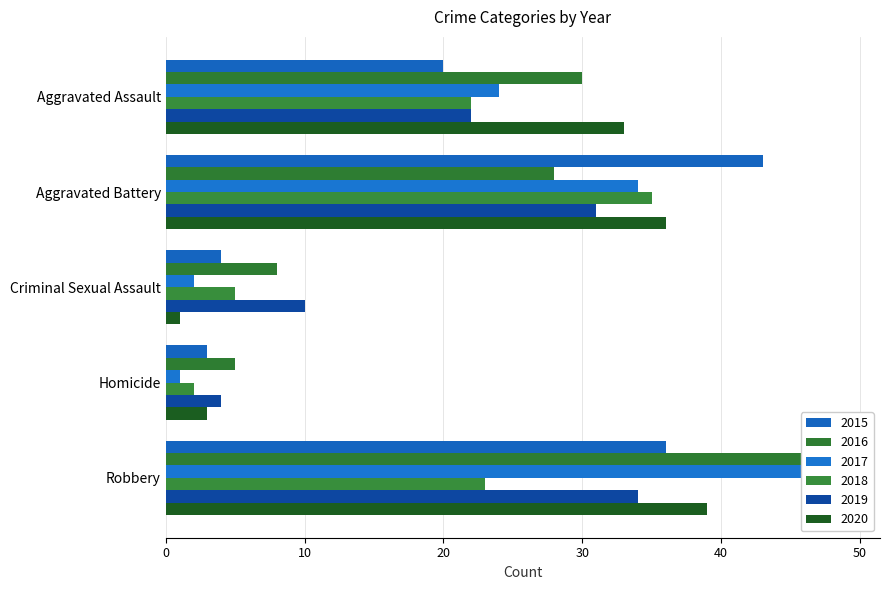

At which category is the sum across all series the highest?

Robbery